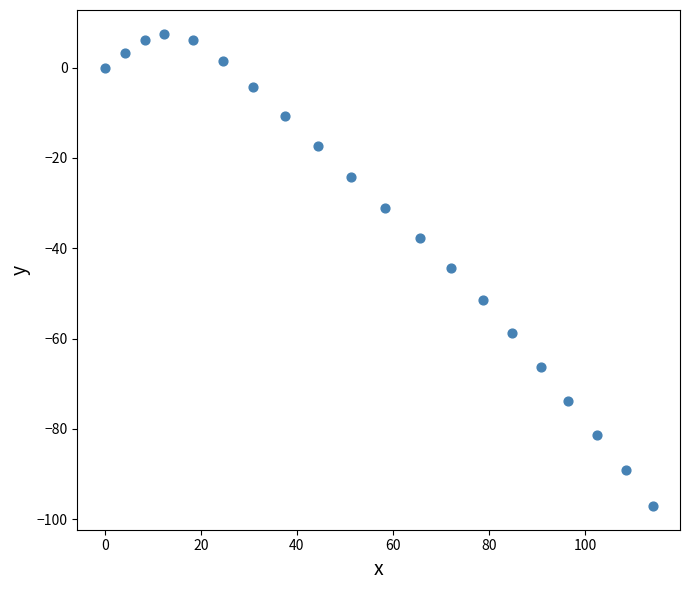

What is the range of Y values (max minus min)?

104.6